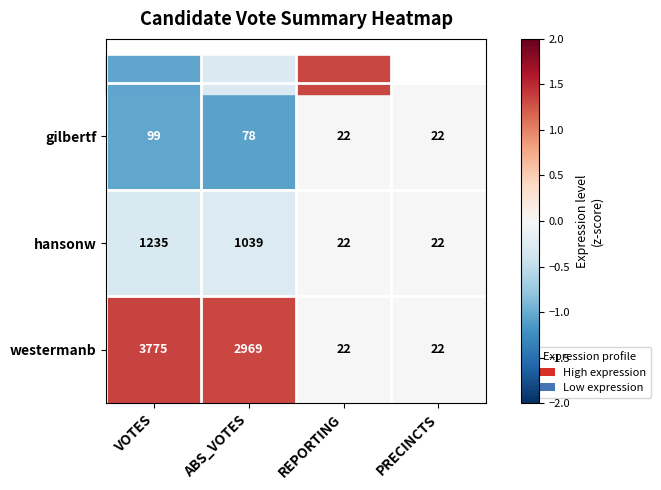

At which label is hansonw closest to 628?

ABS_VOTES